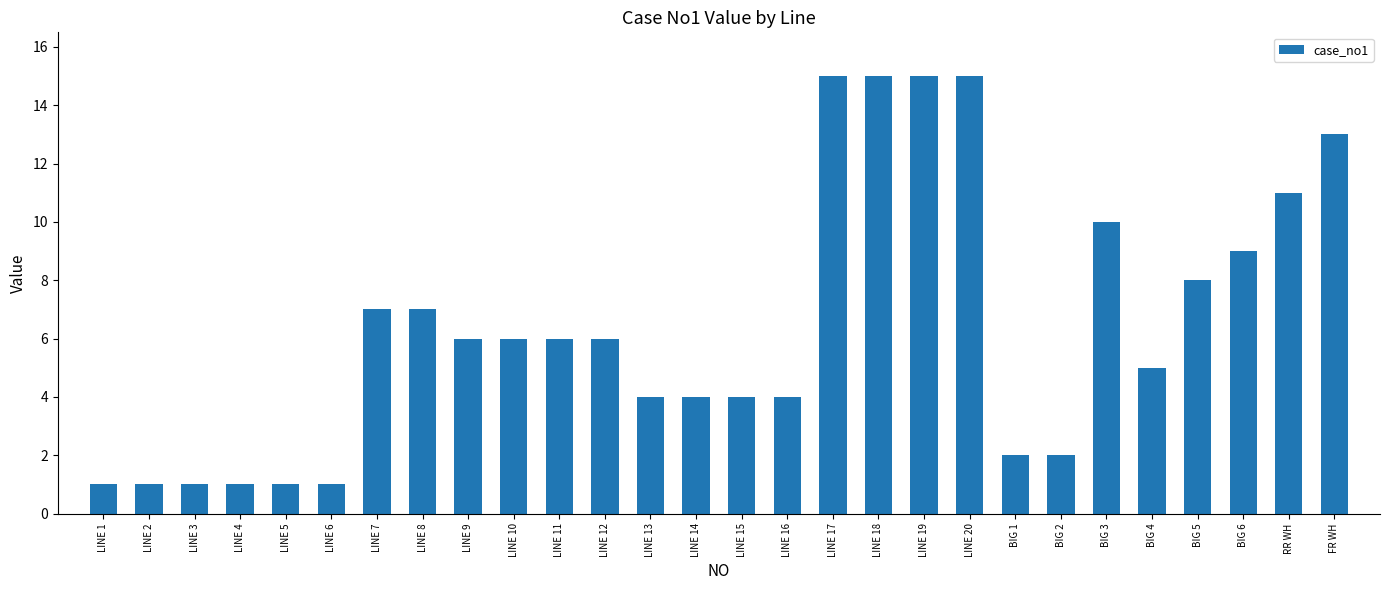

Reading right to left, extract all data points from this chart.

FR WH=13	RR WH=11	BIG 6=9	BIG 5=8	BIG 4=5	BIG 3=10	BIG 2=2	BIG 1=2	LINE 20=15	LINE 19=15	LINE 18=15	LINE 17=15	LINE 16=4	LINE 15=4	LINE 14=4	LINE 13=4	LINE 12=6	LINE 11=6	LINE 10=6	LINE 9=6	LINE 8=7	LINE 7=7	LINE 6=1	LINE 5=1	LINE 4=1	LINE 3=1	LINE 2=1	LINE 1=1